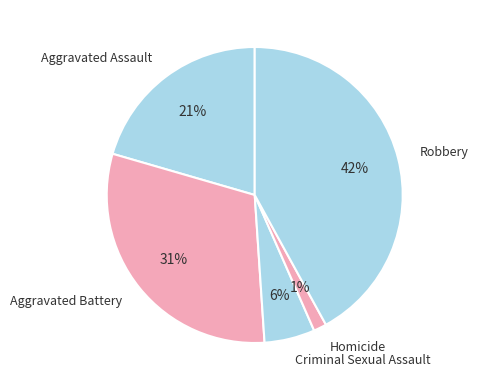

Is there any slice that represents more than half of the pie?

No